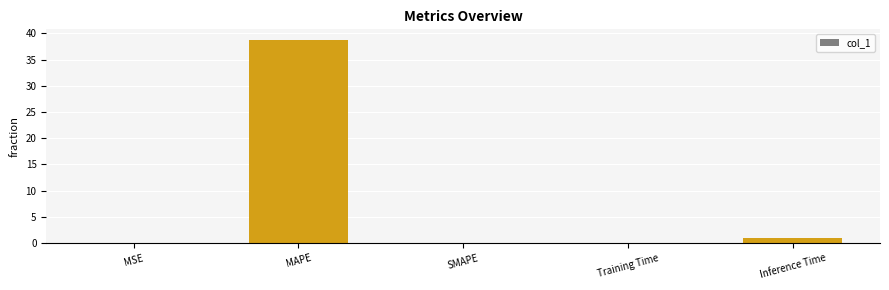

At which label is the value closest to 19?

Inference Time